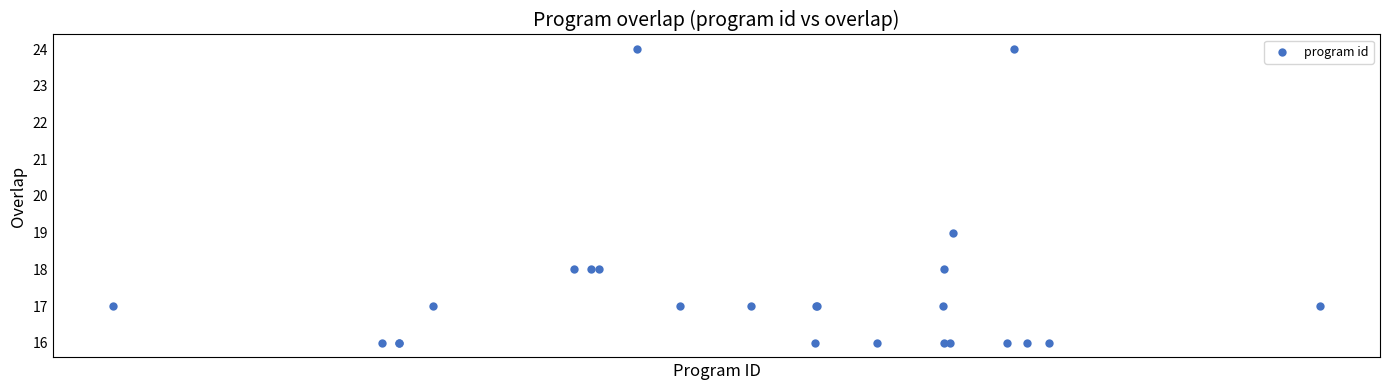

What Y value in the scatter plot is closest to 20?

19